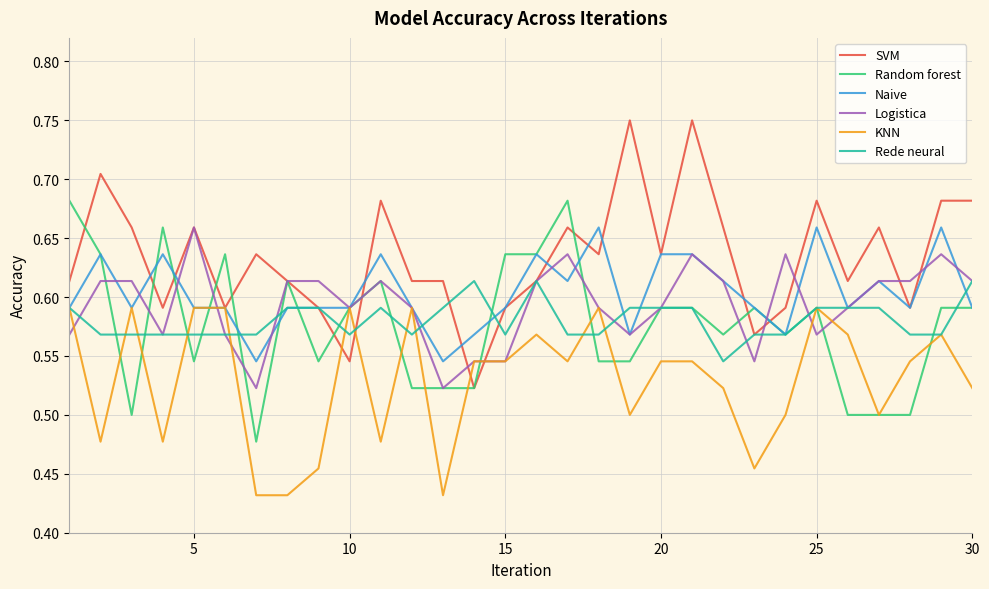

Which series has the largest total across all categories?

SVM